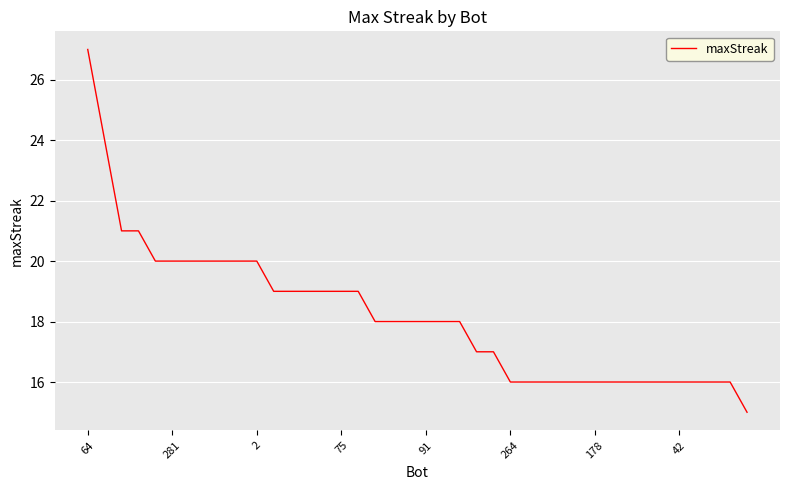

How many lines are shown in the chart?

1